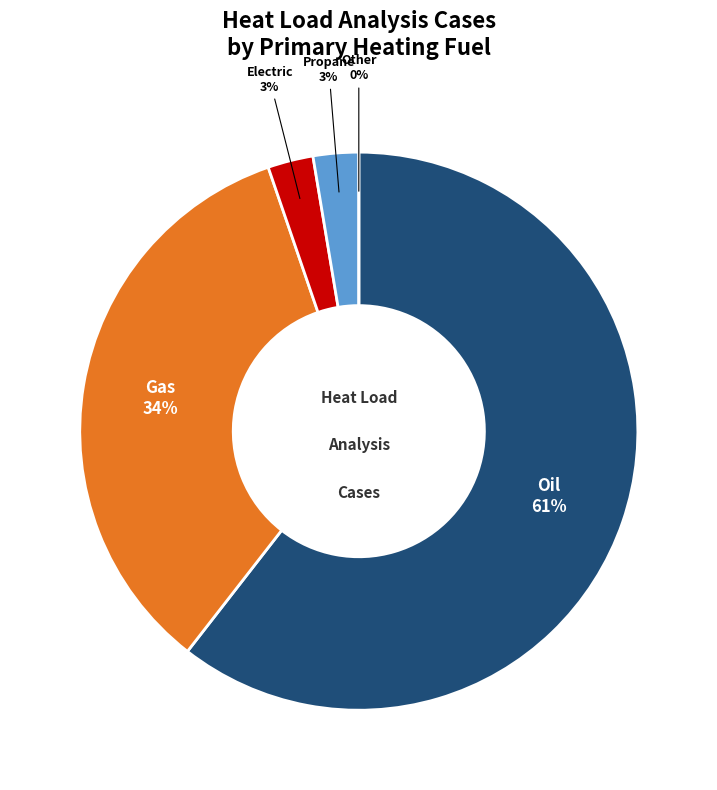

Is the sum of Propane and Gas greater than half?

No